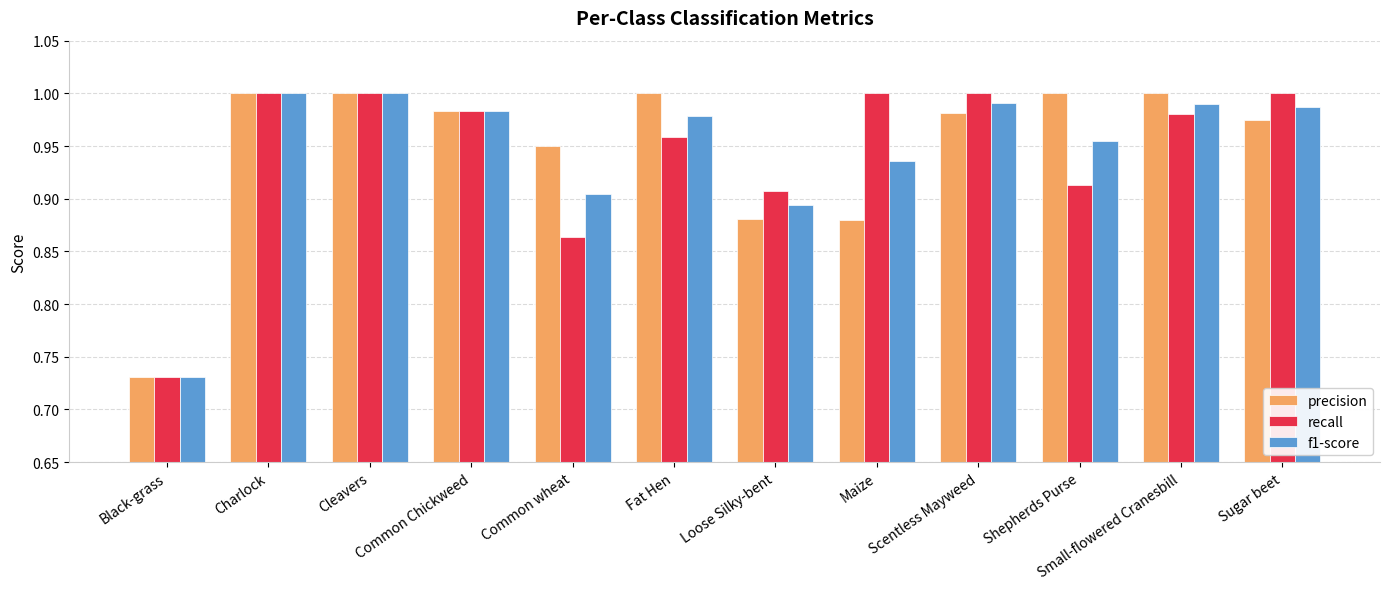

What are all the series names shown in the legend?

precision, recall, f1-score